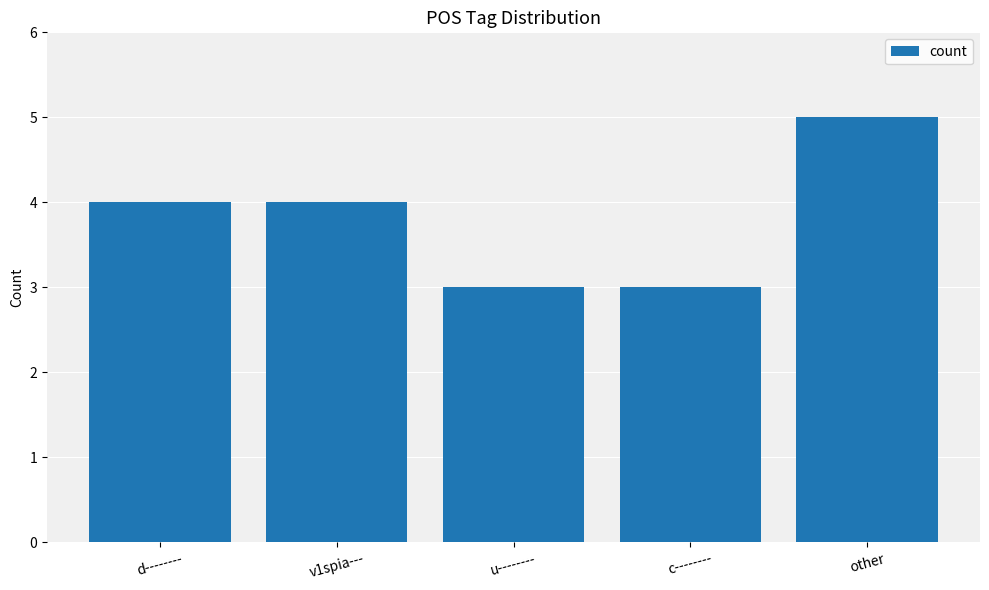

What is the average value?

4